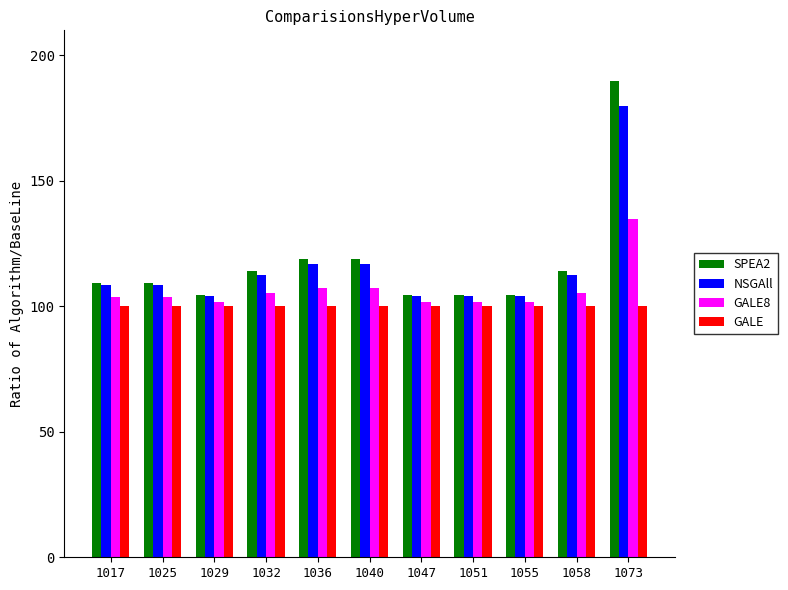

How many distinct data groups are displayed?

4